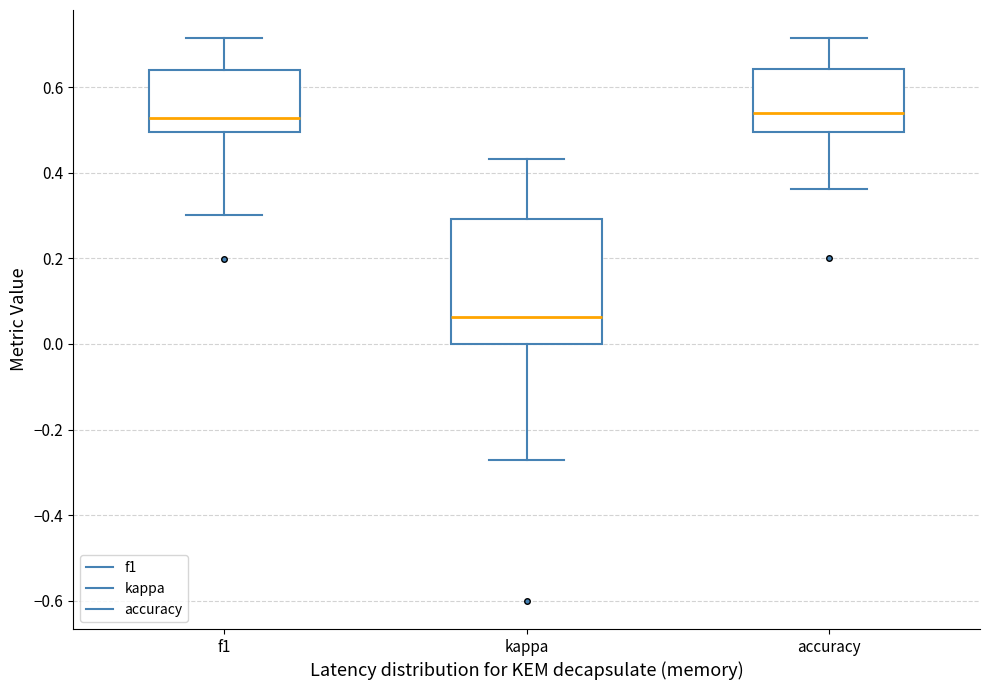

Reading left to right, read every box against the y-axis: the position of its median line, the range the box covers, and the ends of its whiskers. The values are not printed on the chart, so give them approximately, as read against the axis.

f1: median 0.52, box 0.50 to 0.64, whiskers 0.30 to 0.72
kappa: median 0.06, box 0.00 to 0.30, whiskers -0.28 to 0.44
accuracy: median 0.54, box 0.50 to 0.64, whiskers 0.36 to 0.72